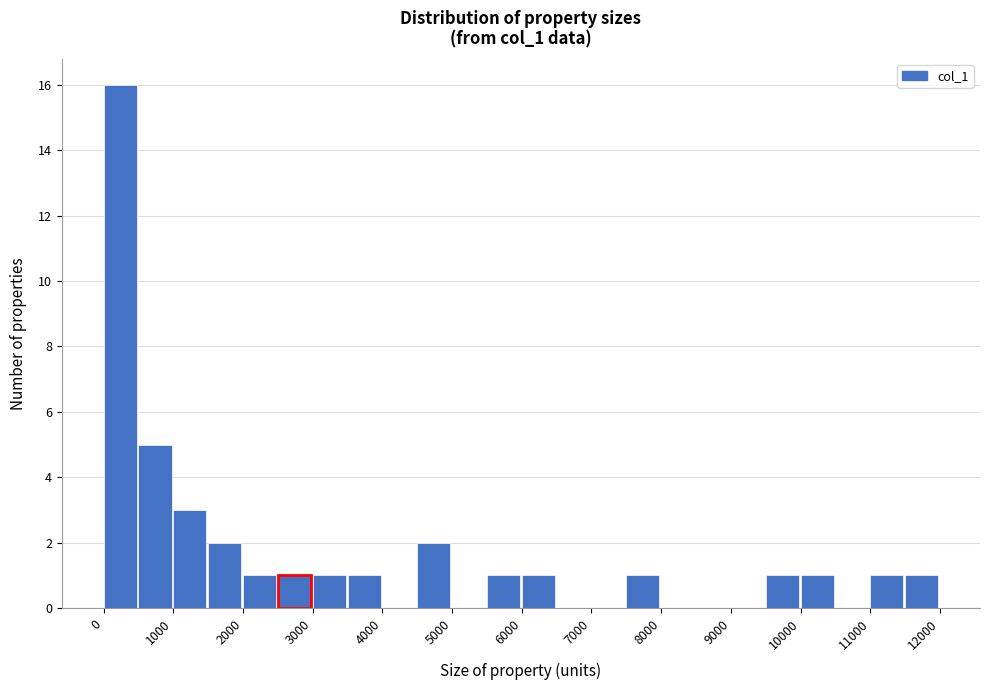

Reading left to right, list every bar in this chart as the range it spans on the x-axis followed by its height. The values are not printed on the chart, so give them approximately, as read against the axis.

0 to 500: 16
500 to 1000: 5
1000 to 1500: 3
1500 to 2000: 2
2000 to 2500: 1
2500 to 3000: 1
3000 to 3500: 1
3500 to 4000: 1
4000 to 4500: 0
4500 to 5000: 2
5000 to 5500: 0
5500 to 6000: 1
6000 to 6500: 1
6500 to 7000: 0
7000 to 7500: 0
7500 to 8000: 1
8000 to 8500: 0
8500 to 9000: 0
9000 to 9500: 0
9500 to 10000: 1
10000 to 10500: 1
10500 to 11000: 0
11000 to 11500: 1
11500 to 12000: 1